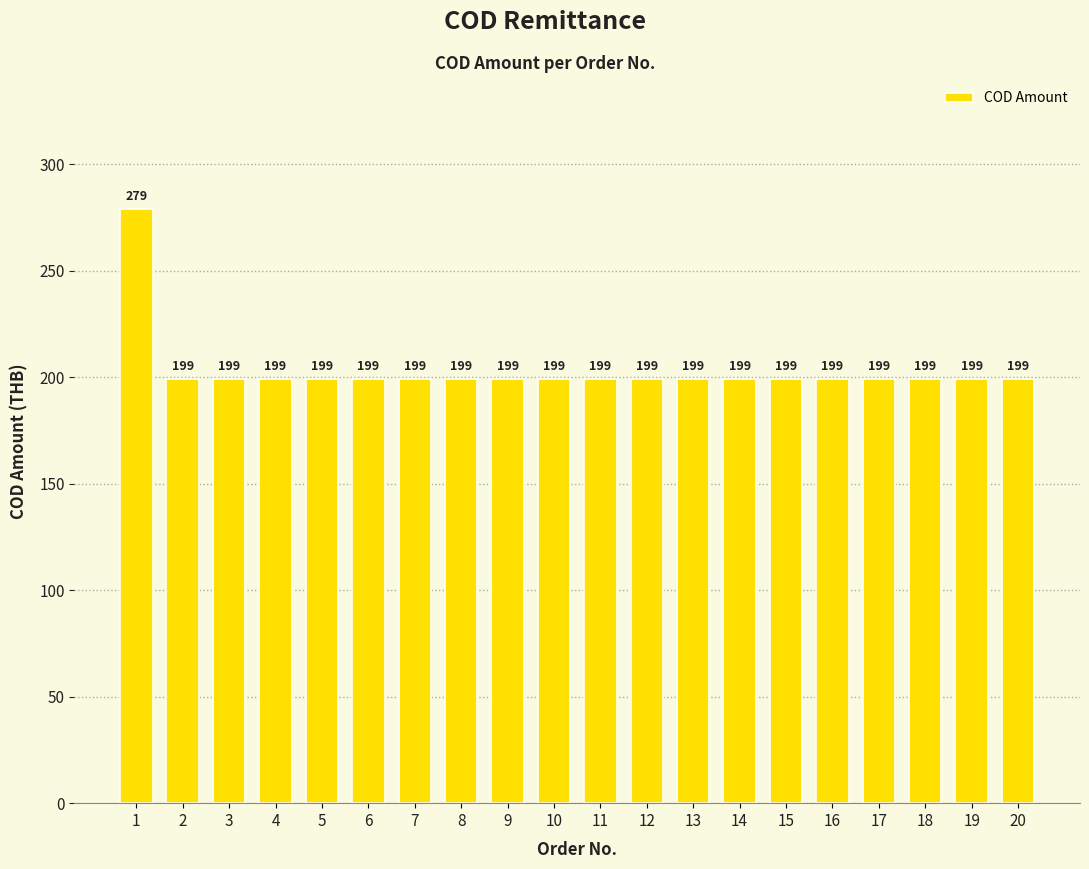

Read the value at 15.

199